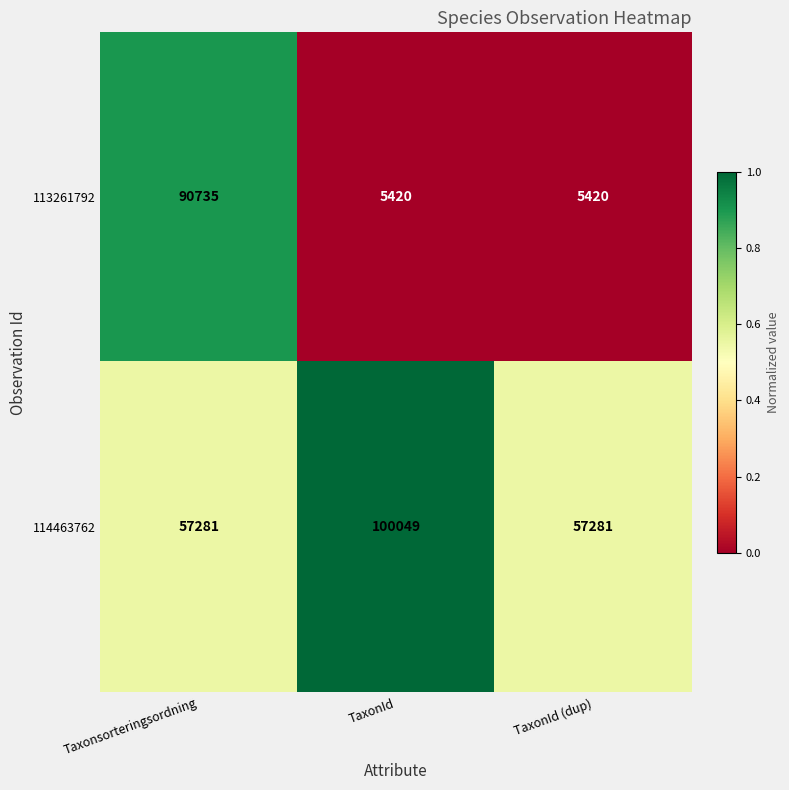

The value of 113261792 at TaxonId is 5420. True or false?

True